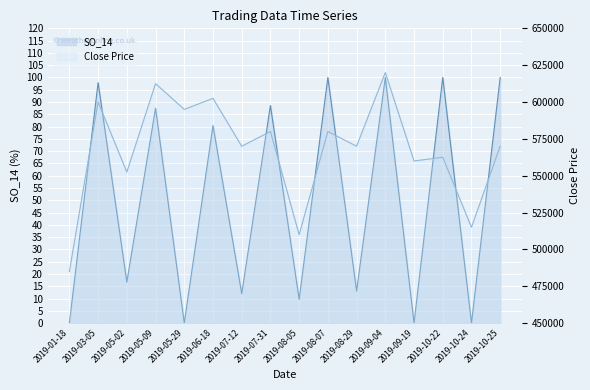

True or false: SO_14 and Close Price cross at least once.

False